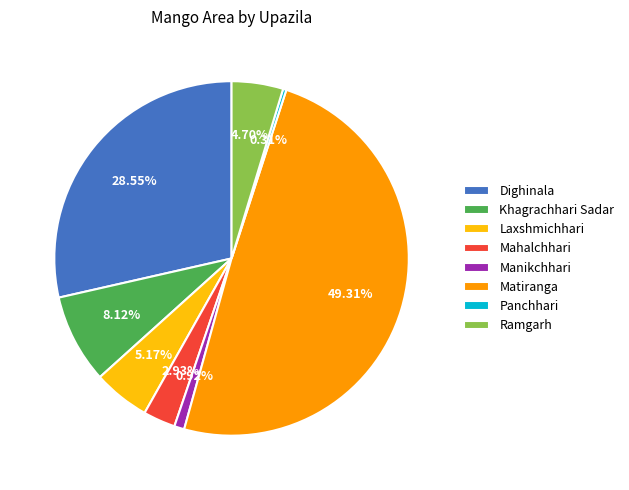

To the nearest percent, what is the difference between the Dighinala and Ramgarh slice percentages?

24%